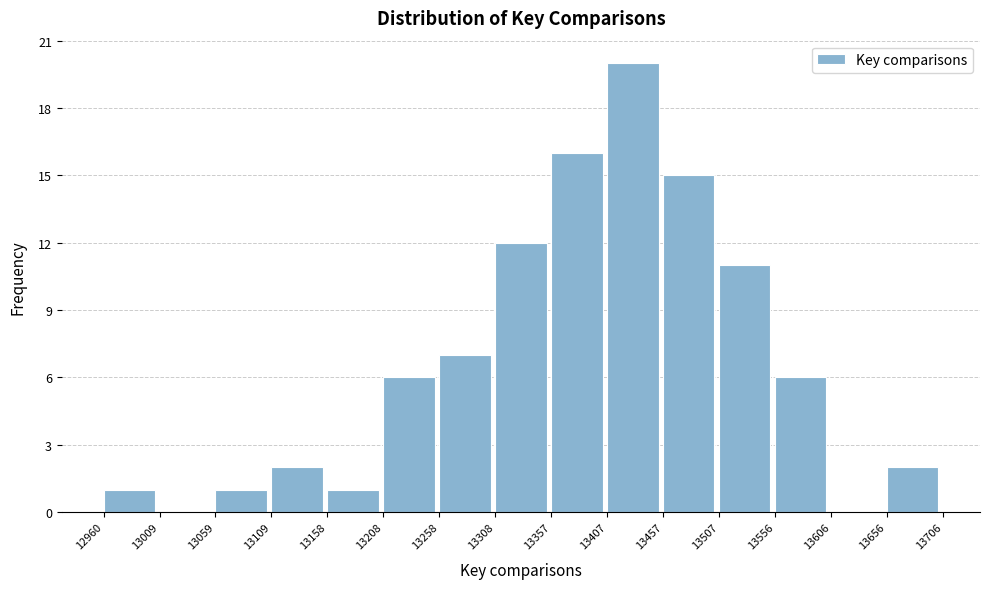

How tall is the bar that spans 13556 to 13606 on the x-axis? The values are not printed on the chart, so give them approximately, as read against the axis.

6